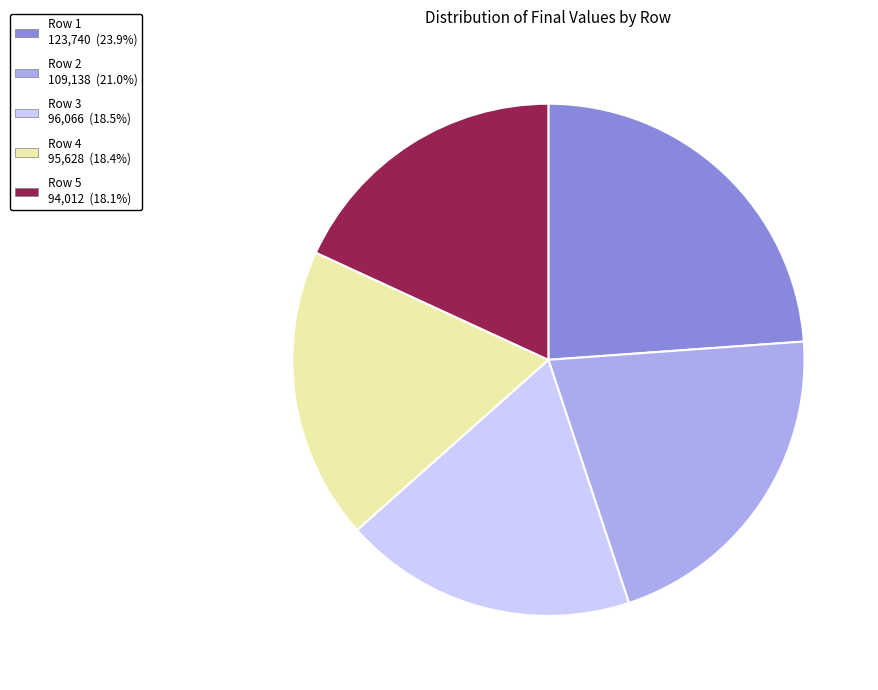

Approximately how many times larger is the value at Row 4 95,628 (18.4%) compared to Row 2 109,138 (21.0%)?

0.9